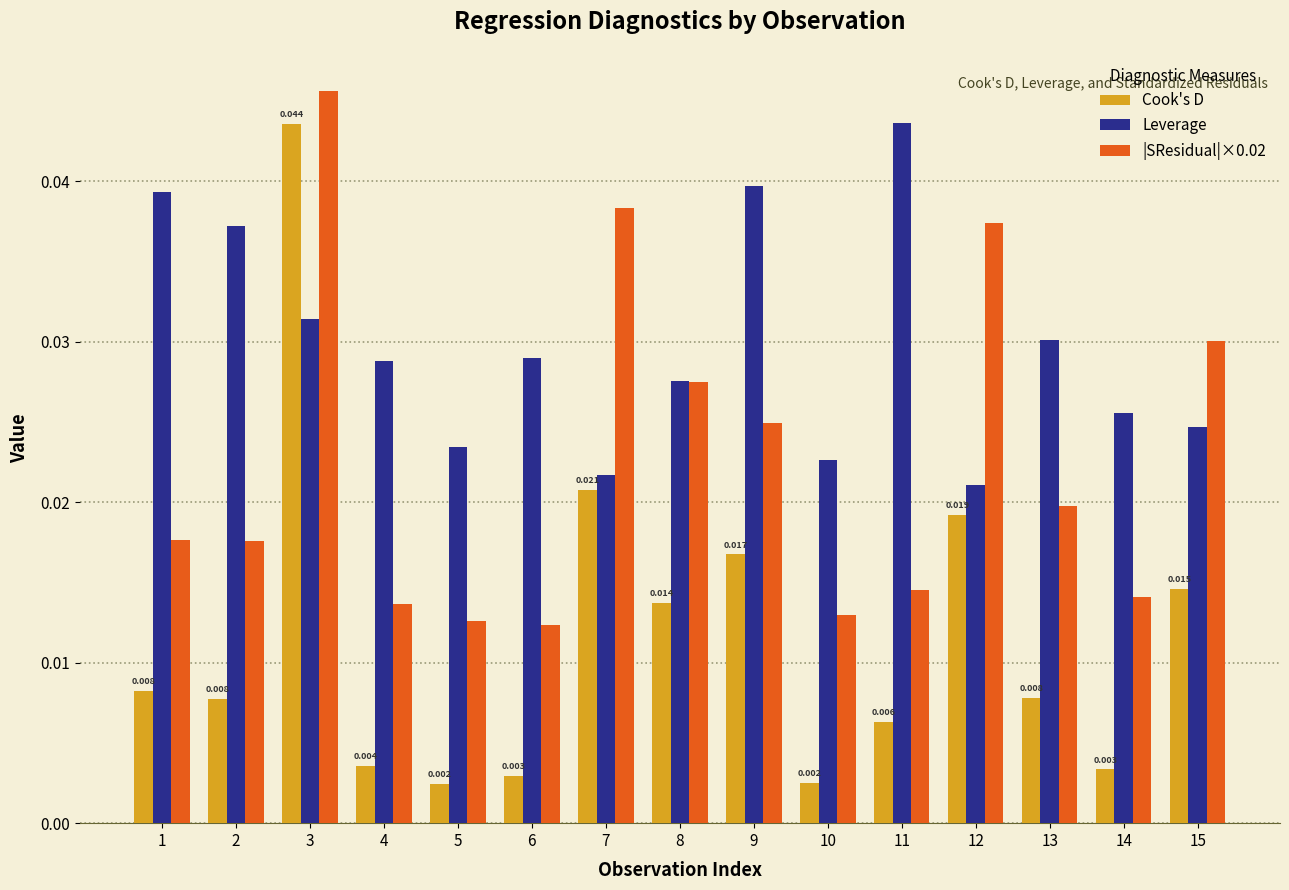

Is the value of |SResidual|×0.02 at 1 greater than the value of Leverage at 14?

No